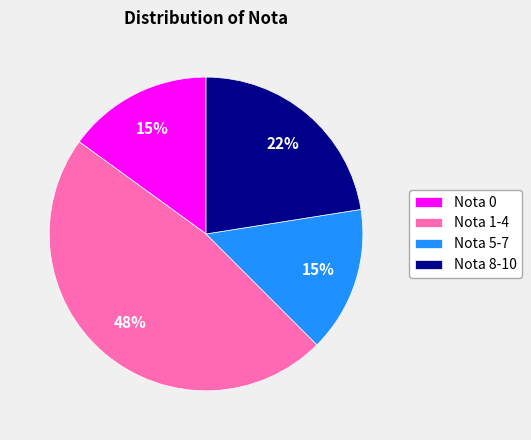

Which category has the biggest portion of the pie?

Nota 1-4